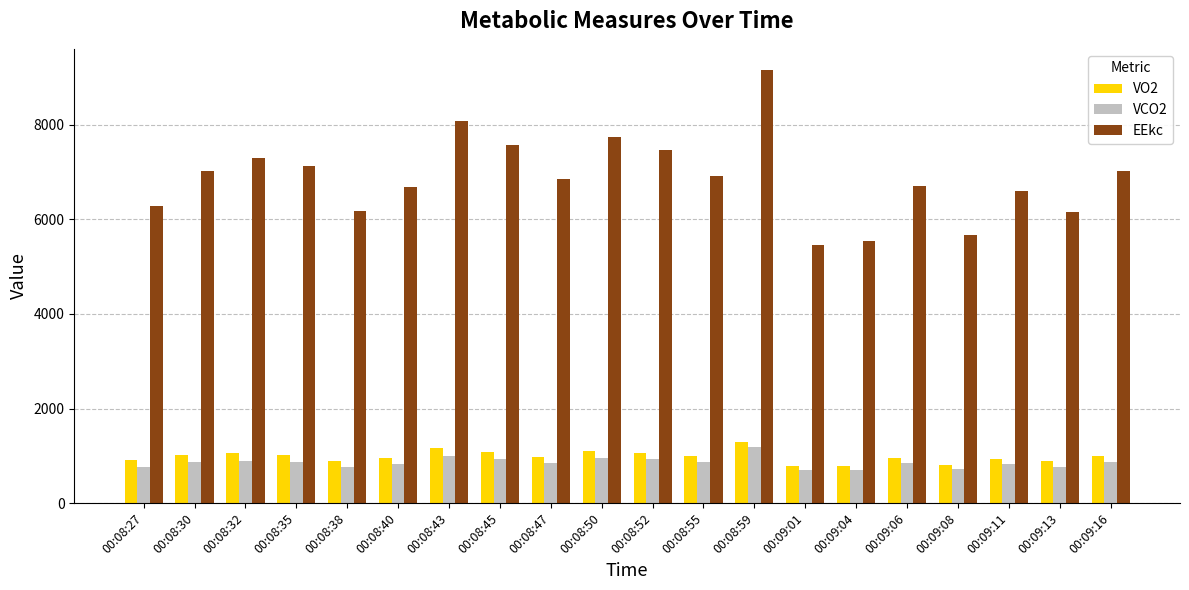

What is the maximum value for VCO2?

1193.1